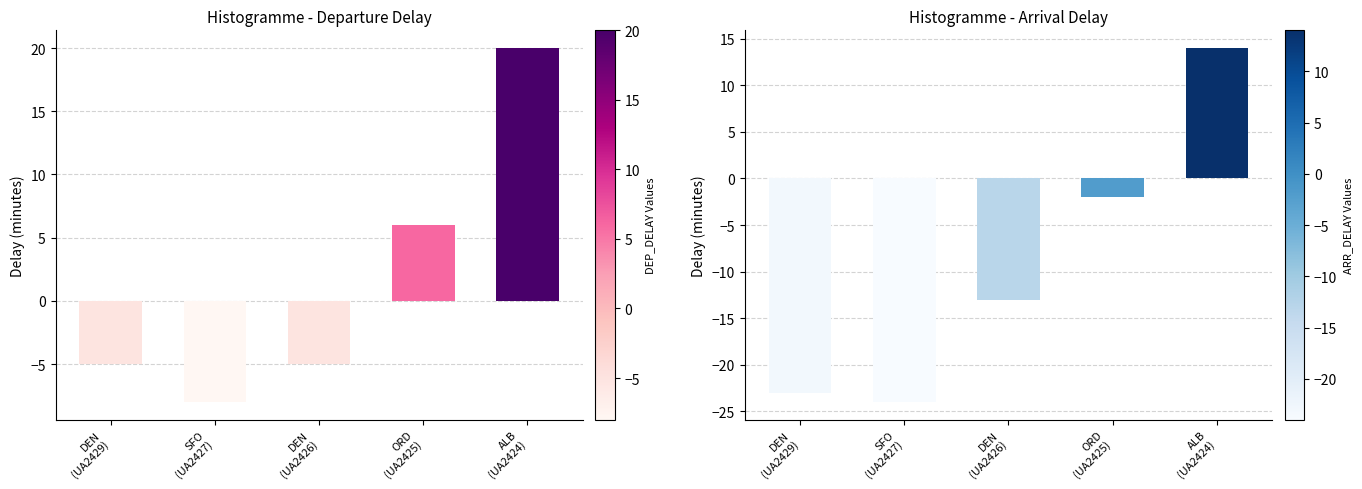

Which series has the largest range (max minus min)?

ARR_DELAY